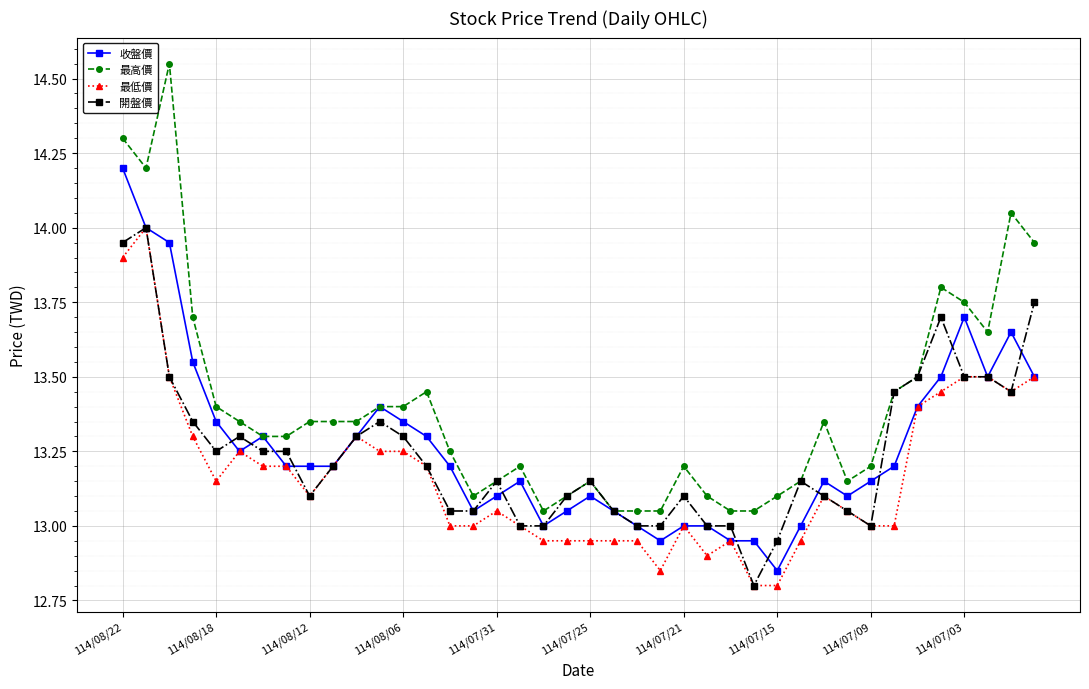

Which series has the largest total across all categories?

最高價